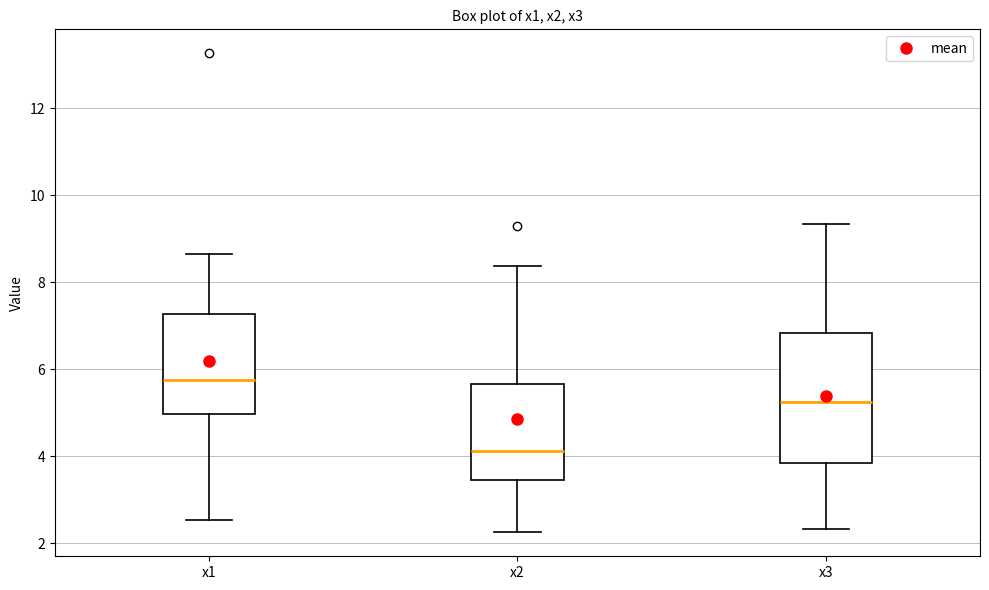

Comparing the boxes themselves (not the whiskers), which one is the tallest?

x3